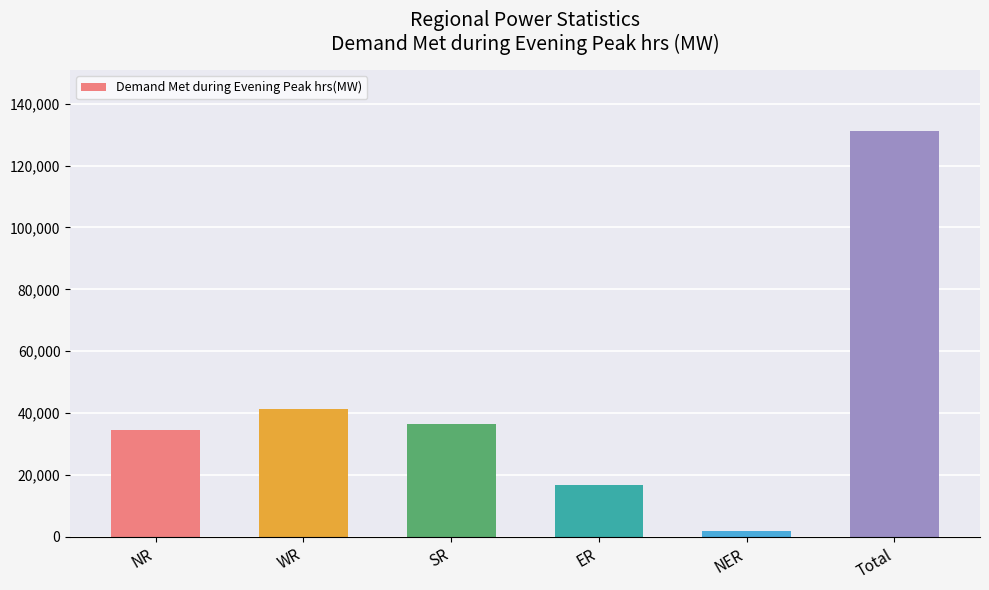

What position from the left is WR?

2